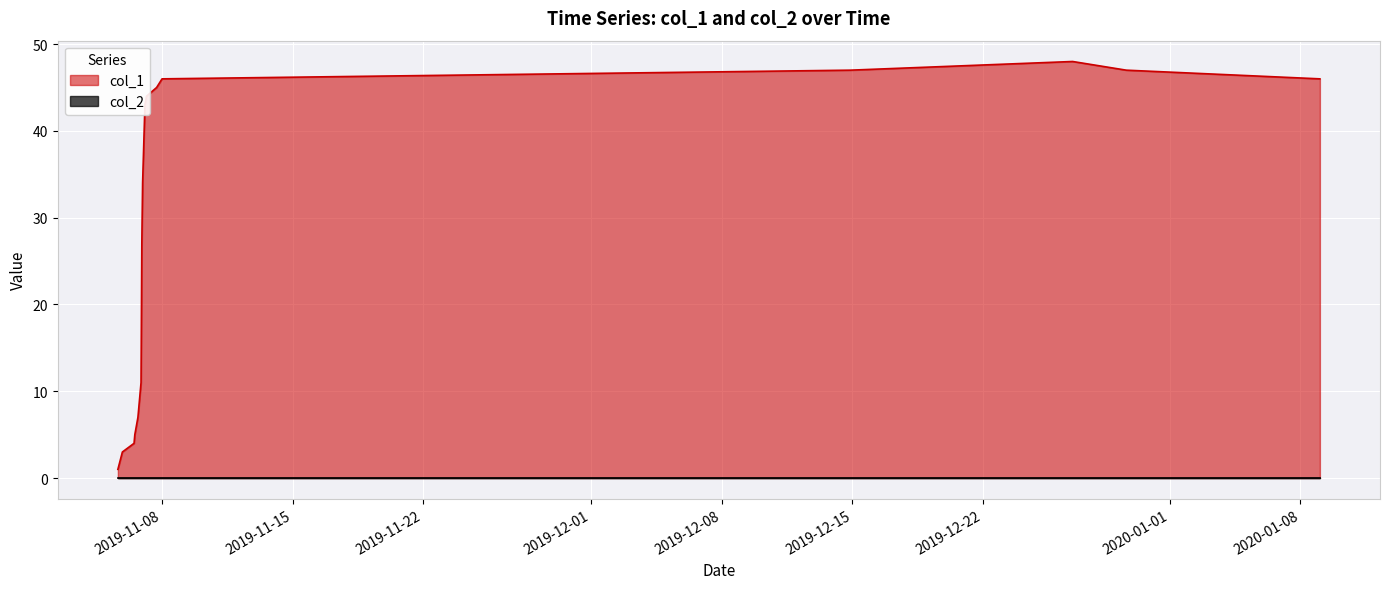

How many interior local peaks (higher than both neighbors) does the data have?

1